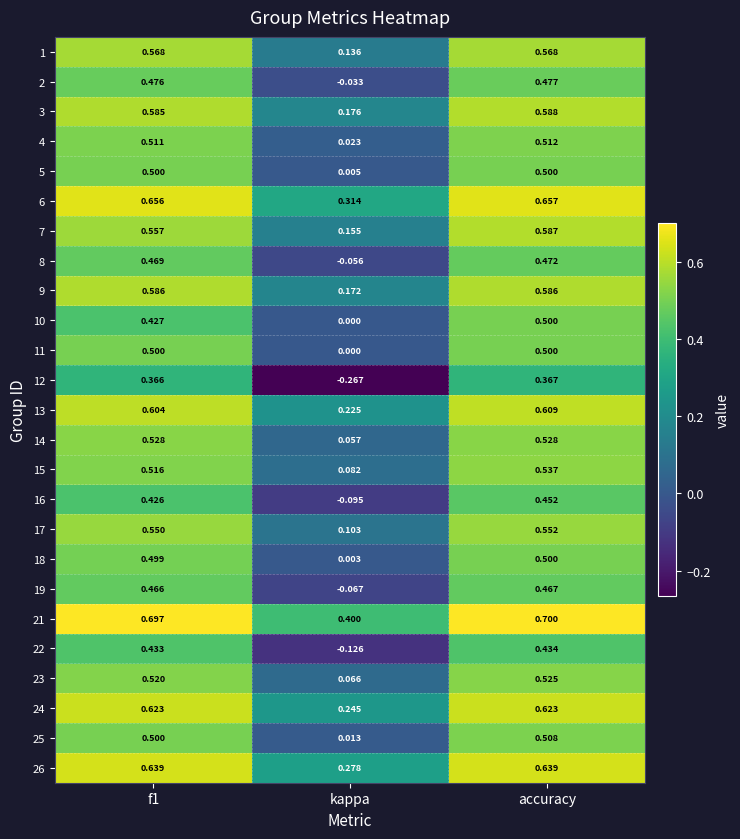

Where is 21 nearest to the value 0?

kappa